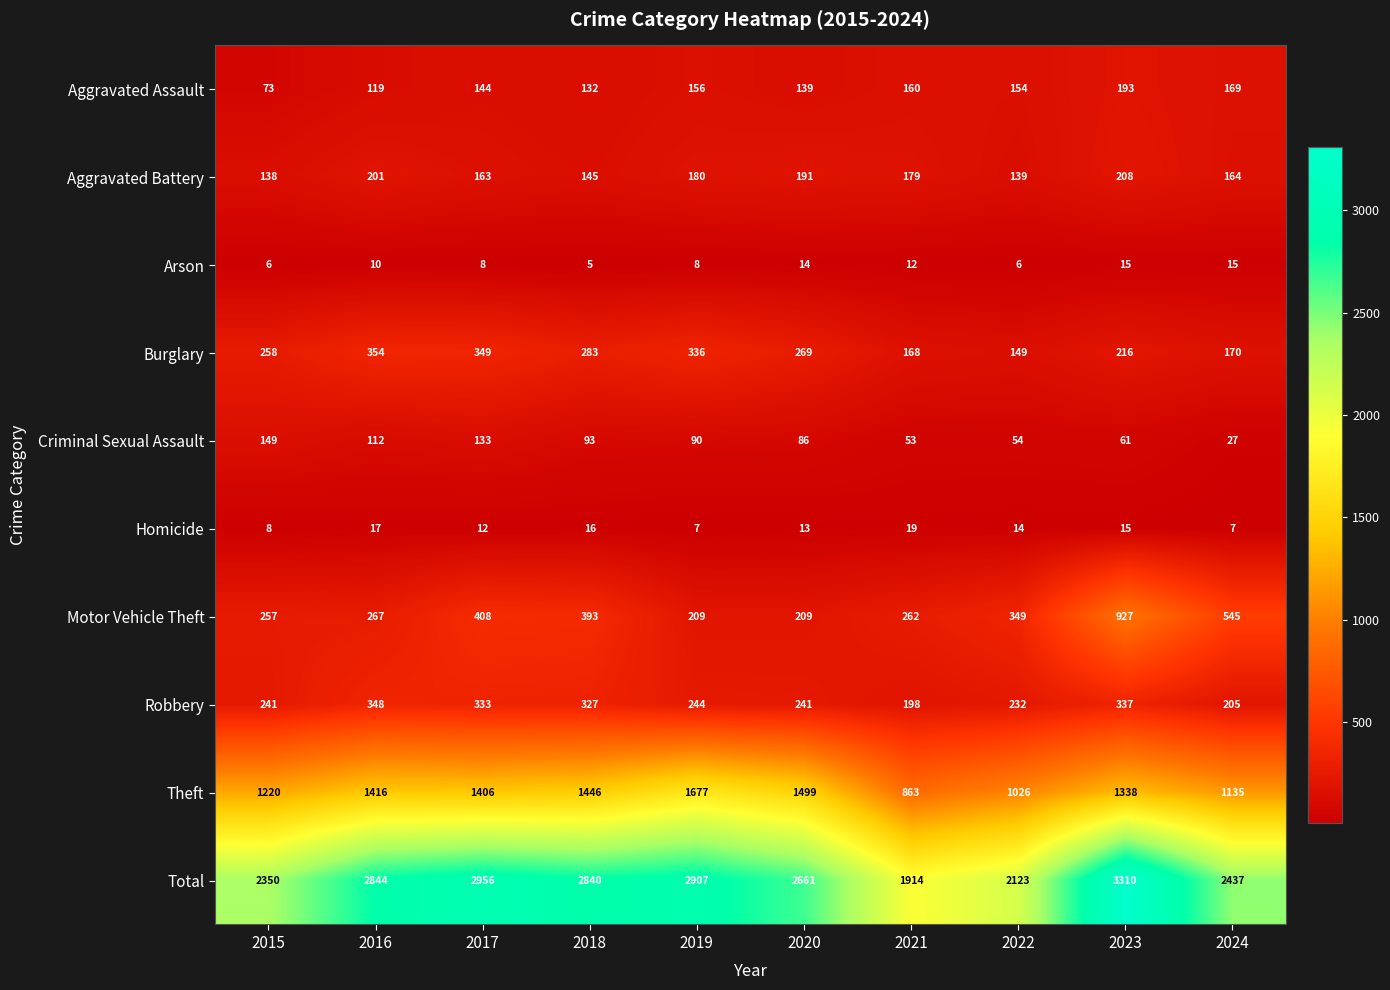

Which label corresponds to the smallest value in the chart?

2018